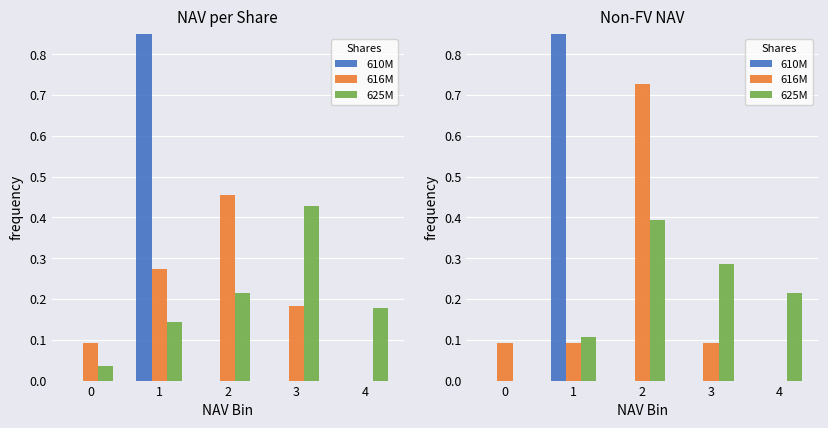

What is the total value across all series at 0?

0.1